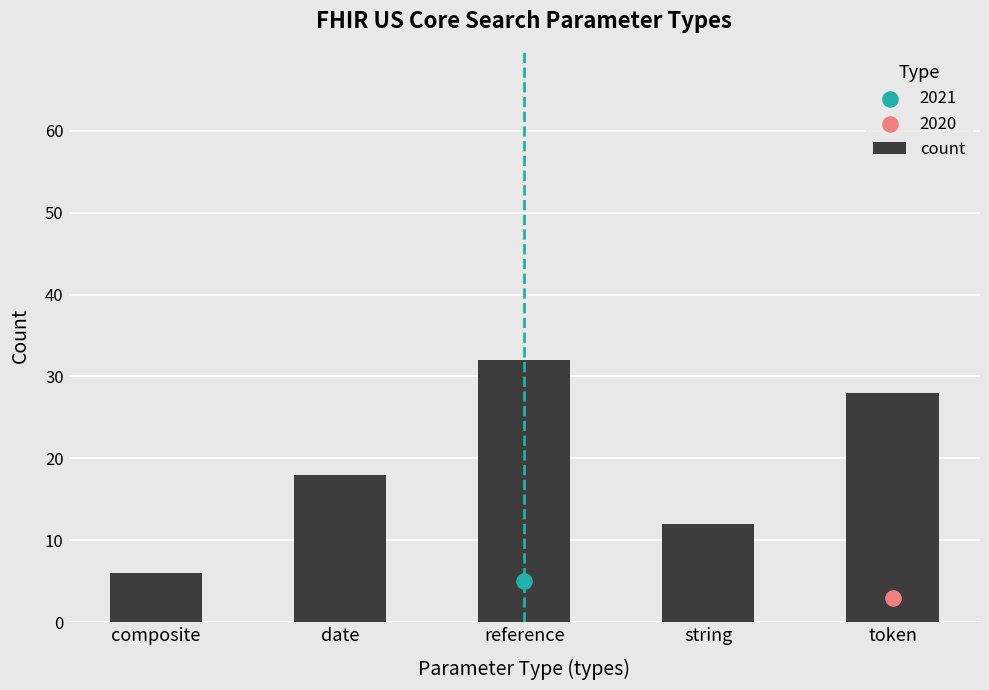

Approximately how many times larger is the value at composite compared to reference?

0.2